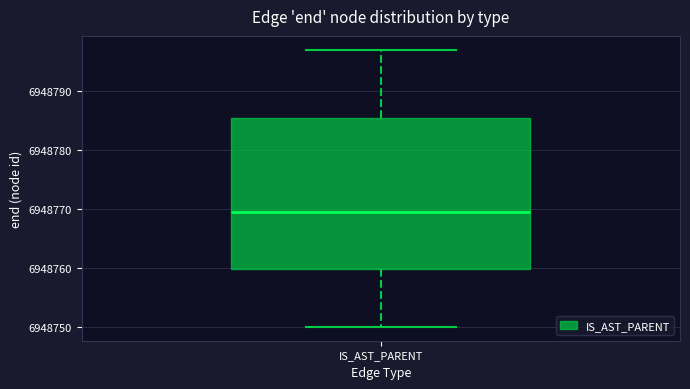

Transcribe this box plot: give where the median line is, the range the box spans, and where the two whiskers end, as read against the y-axis. The values are not printed on the chart, so give them approximately, as read against the axis.

median 6948770, box 6948760 to 6948786, whiskers 6948750 to 6948797